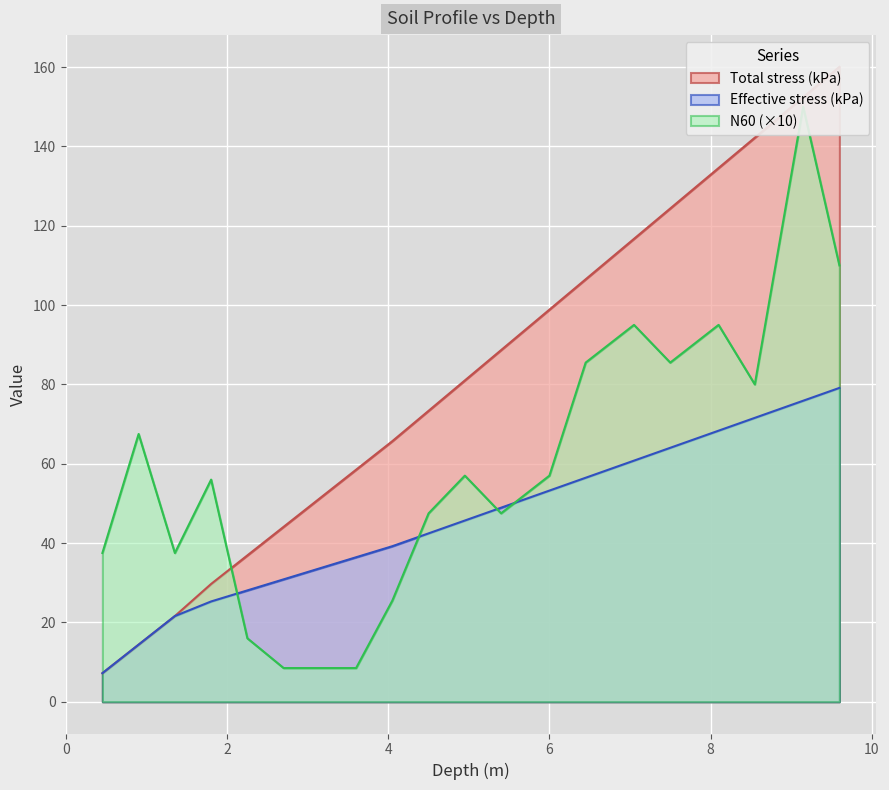

Does the chart display data point markers on the line(s)?

No